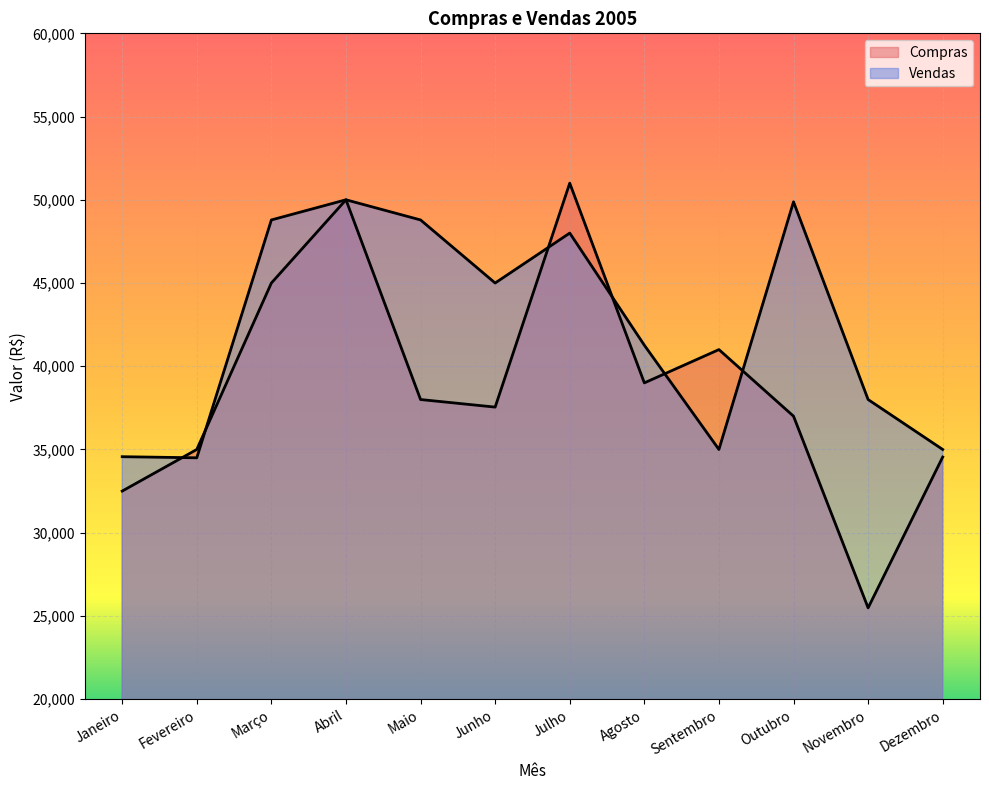

Which series has the largest total across all categories?

Vendas